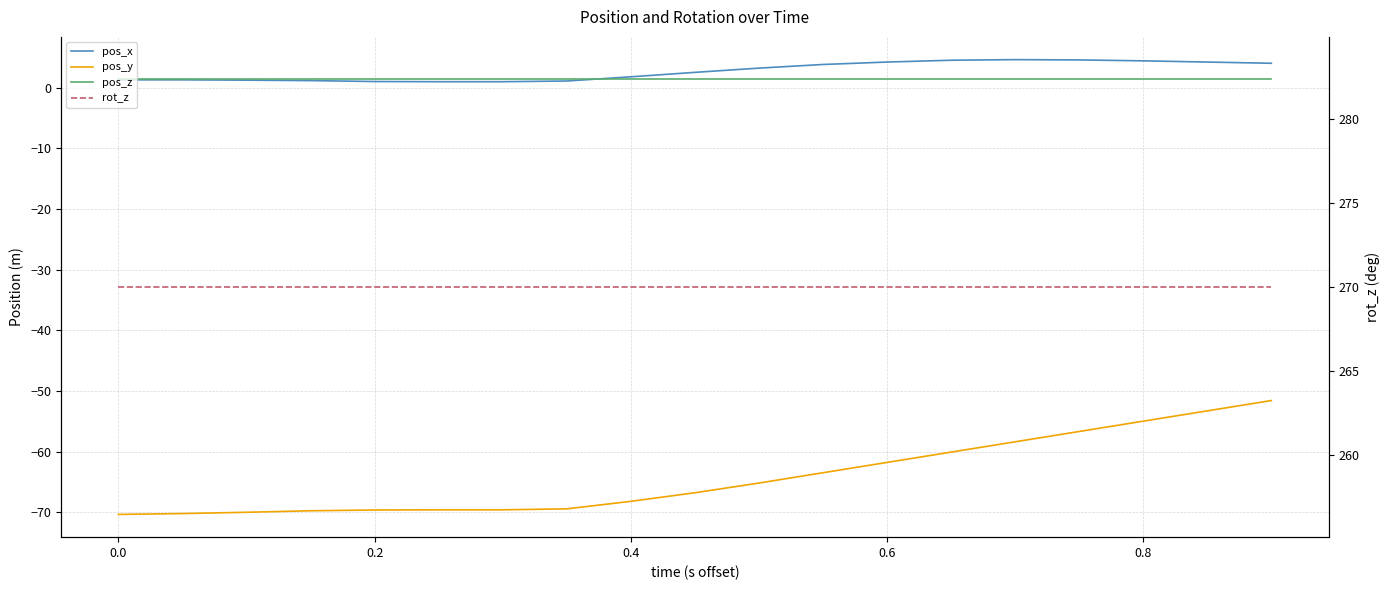

True or false: rot_z has a value of 270.0 at 0.0.

True